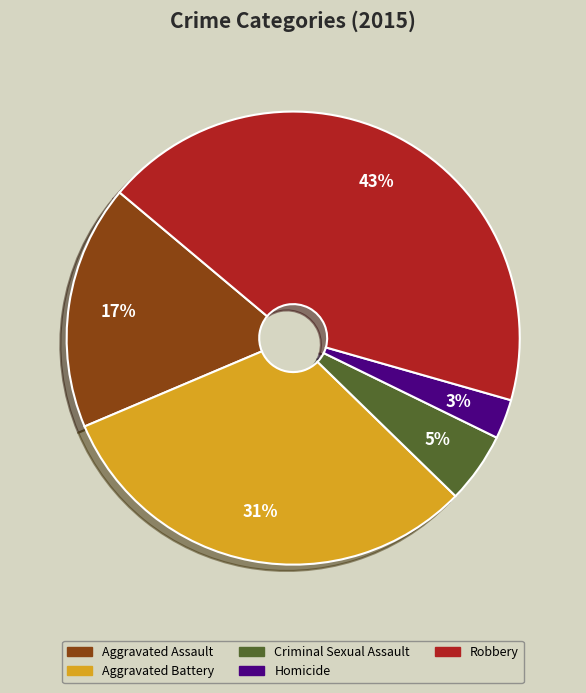

How many segments does this pie chart have?

5